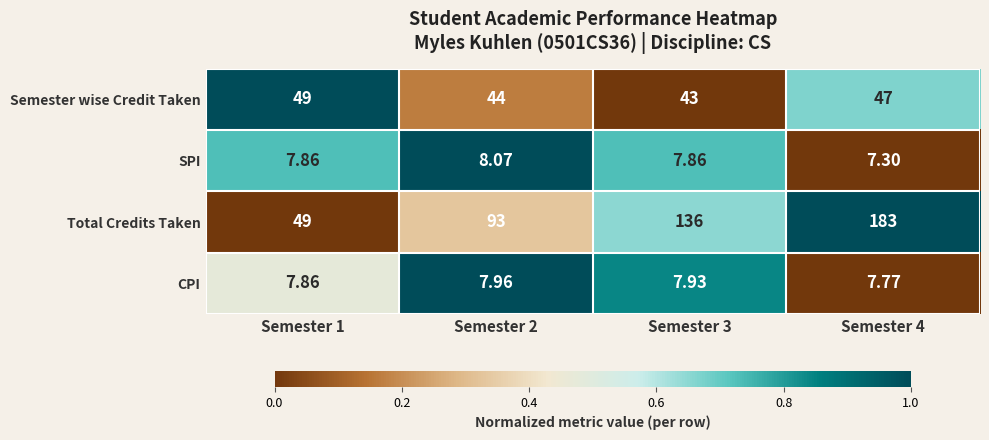

Which category has the lowest value across all series?

Semester 4